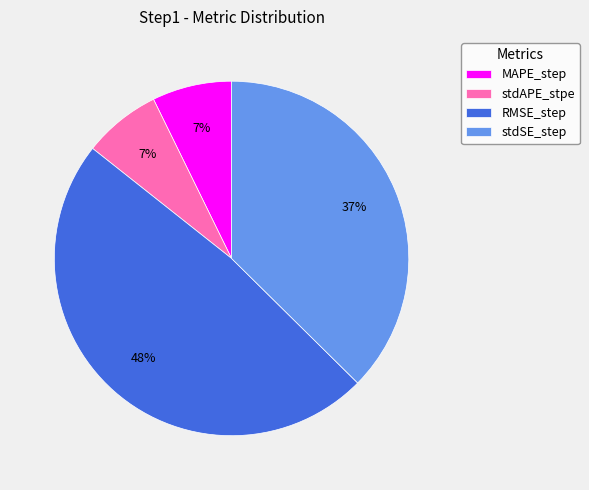

Which slice is the largest?

RMSE_step